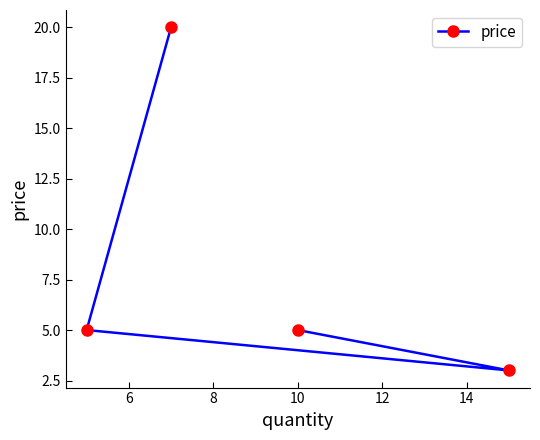

How many series are shown in this chart?

1